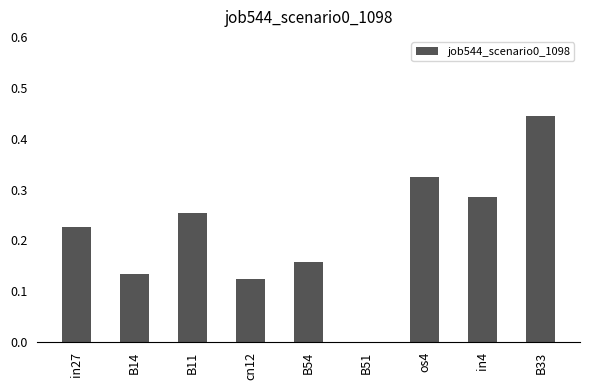

At which category does the chart reach its peak across all series?

B33